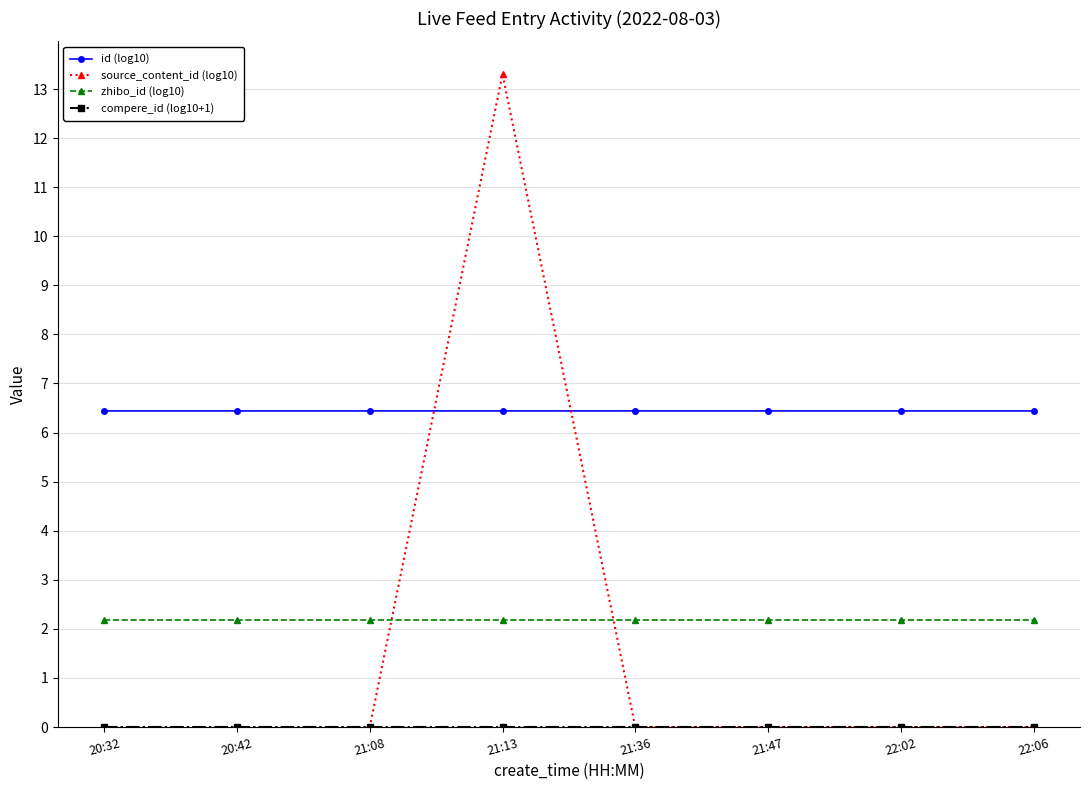

Is this an area chart (filled region under the line)?

No